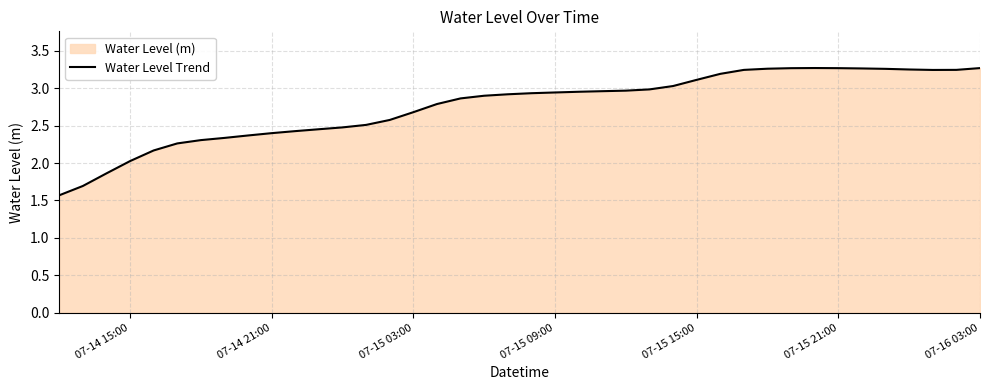

What is the difference between the maximum and minimum values?

1.7